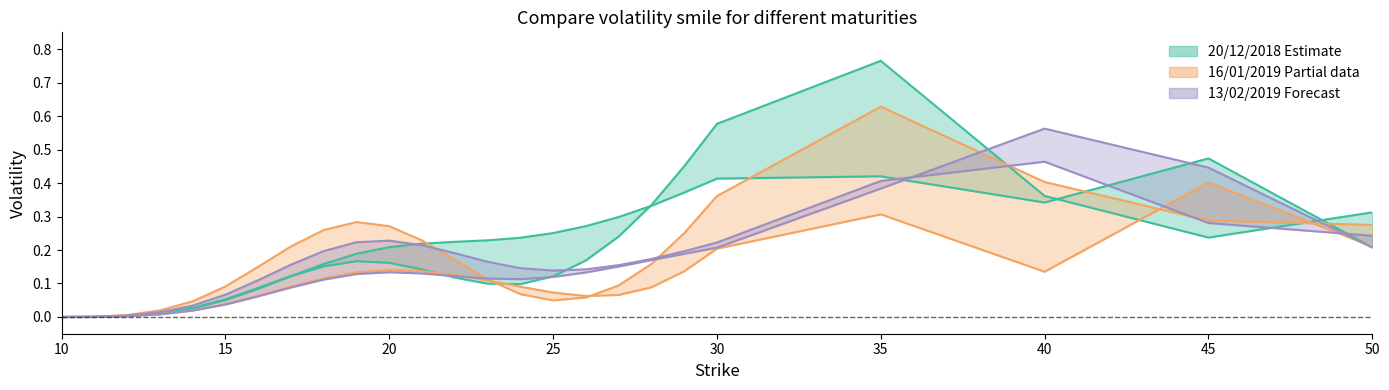

At how many categories does at least one series exceed 0?

24